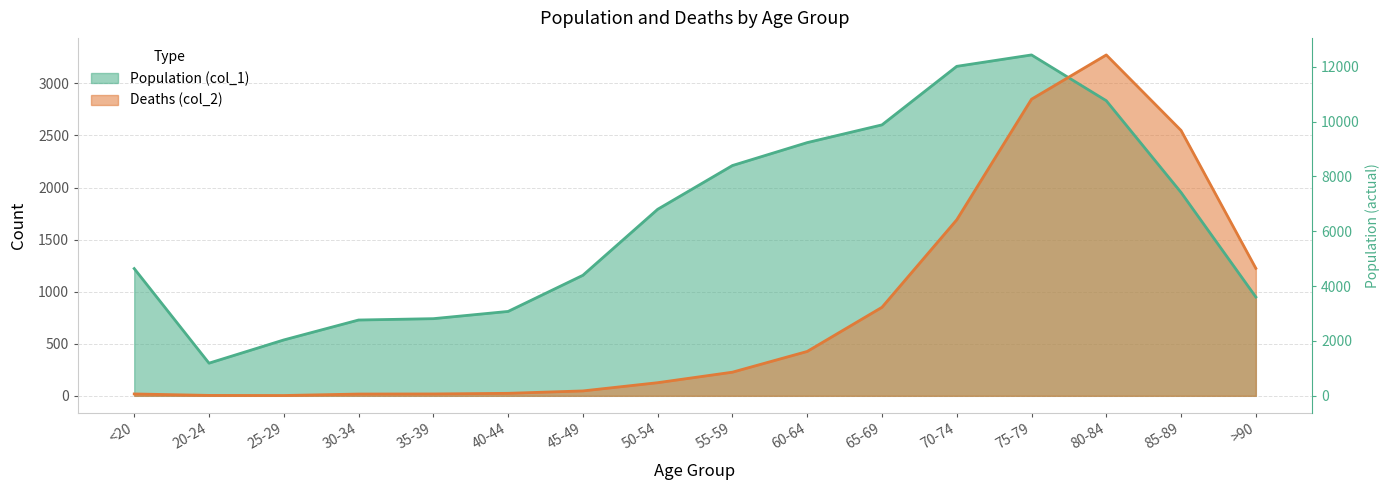

What is the sum of all Population (col_1) values?

26713.1